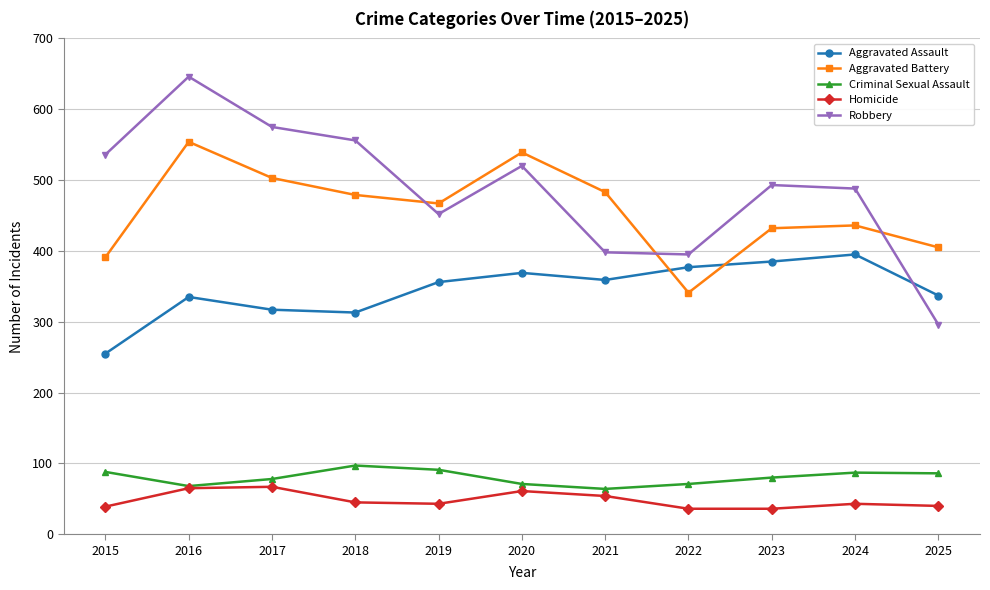

What are all the series names shown in the legend?

Aggravated Assault, Aggravated Battery, Criminal Sexual Assault, Homicide, Robbery